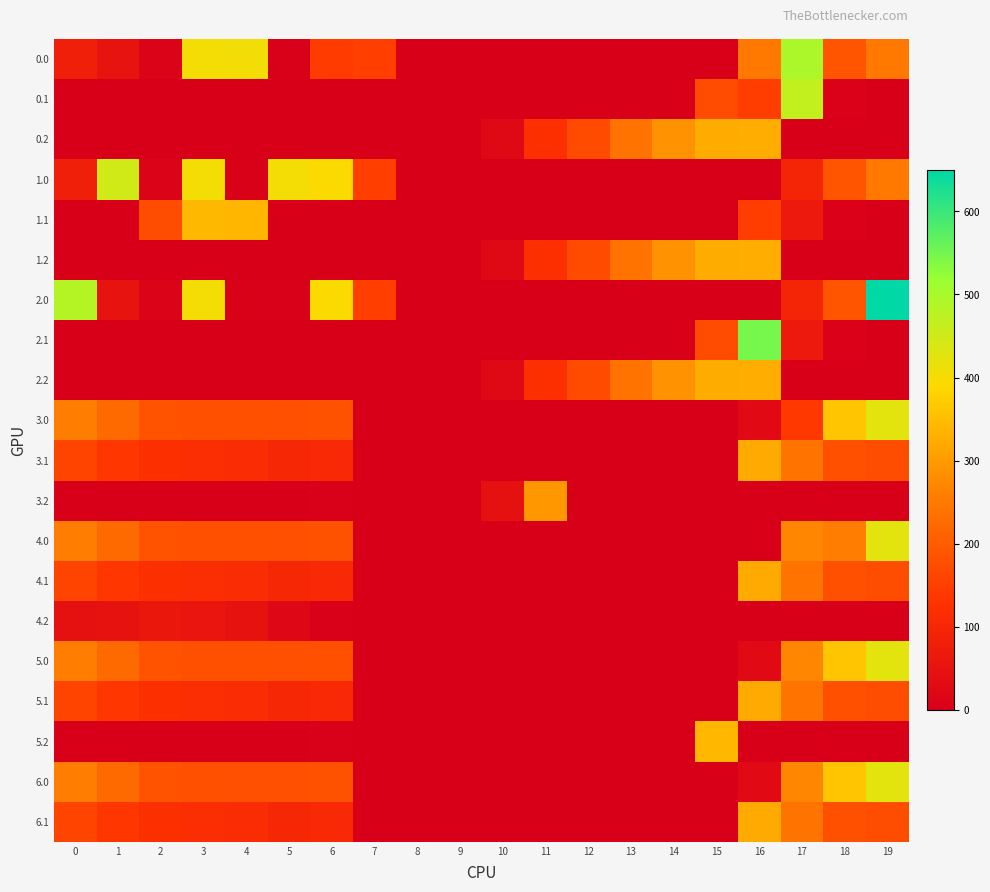

At which category is the sum across all series the highest?

19